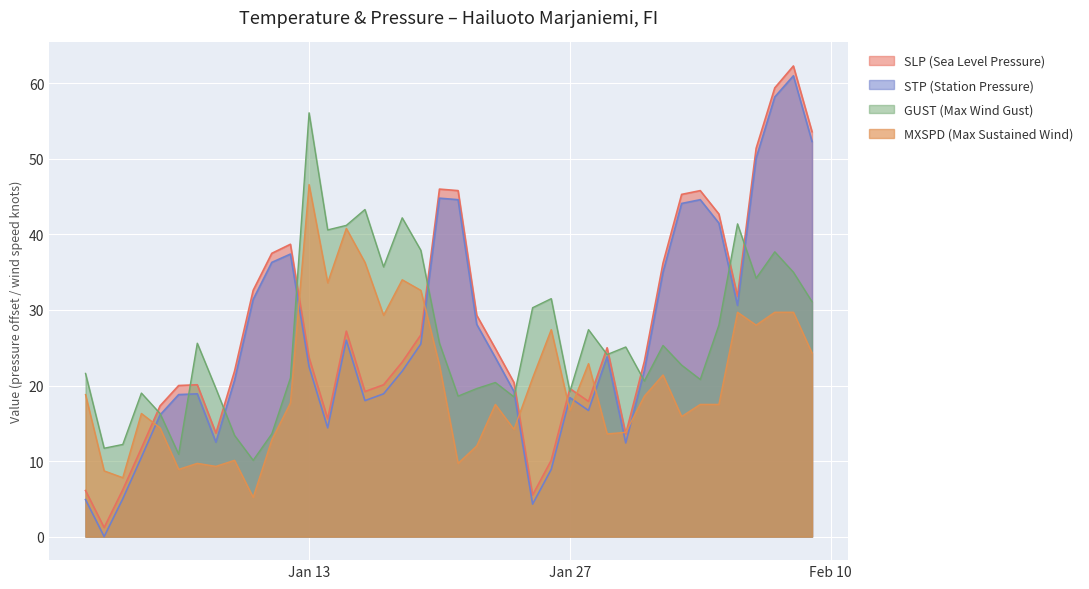

Where do GUST and SLP first cross each other?

2025-01-04 and 2025-01-05